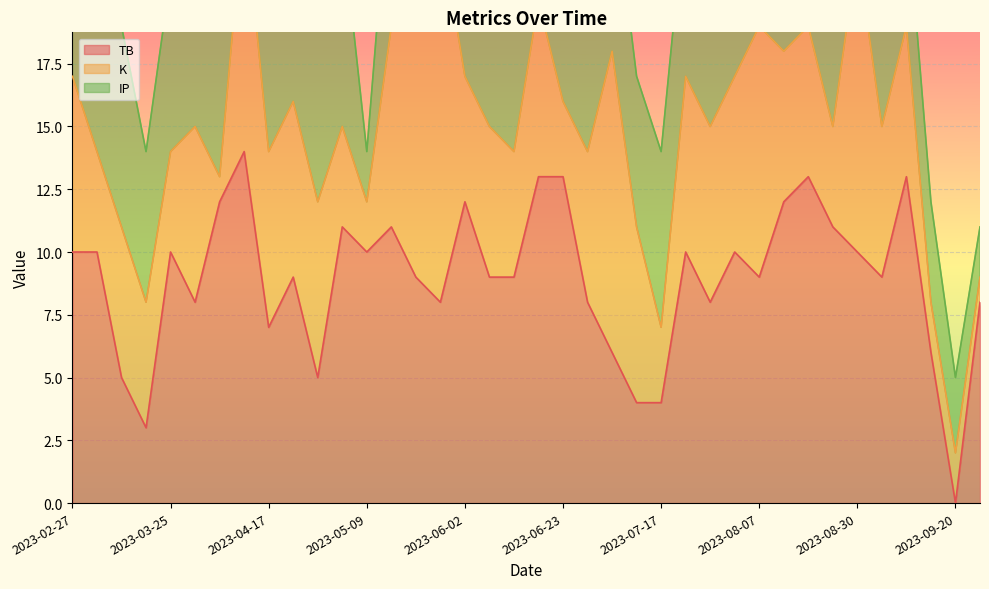

Is it true that TB equals 10 at 2023-03-25?

True